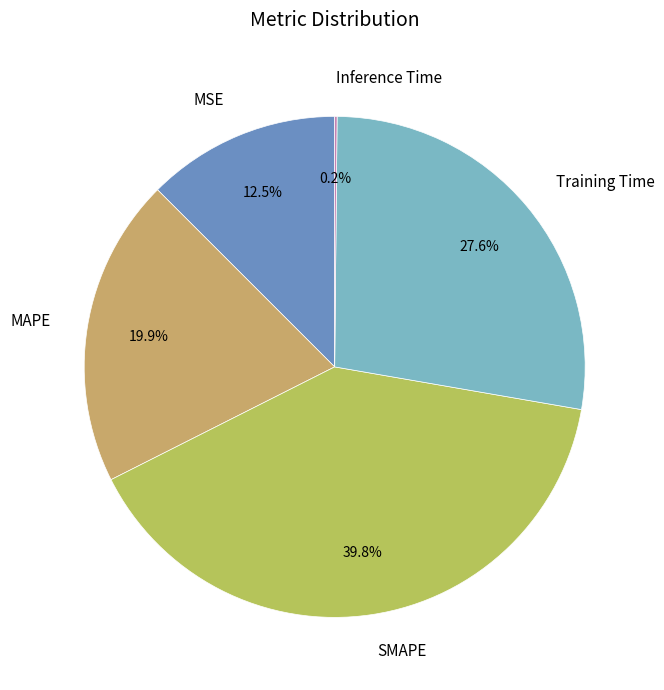

What is the total percentage of MSE and SMAPE?

52.3%